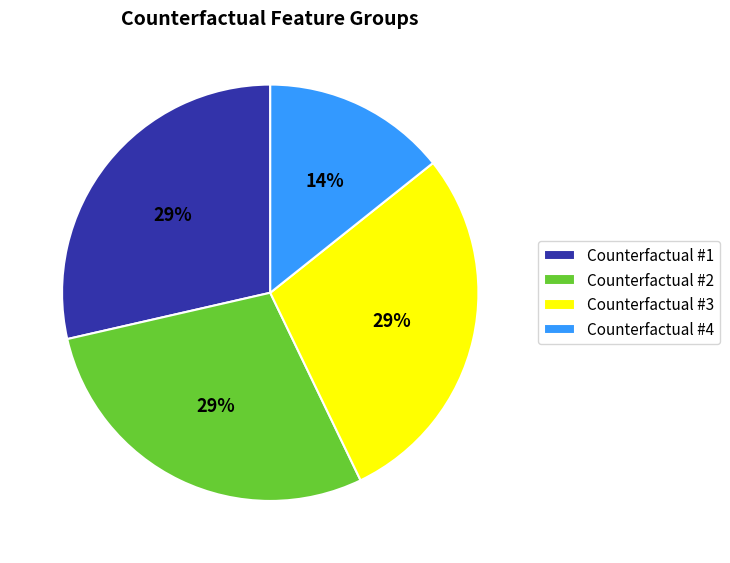

What percentage is the Counterfactual #3 slice, to the nearest percent?

29%